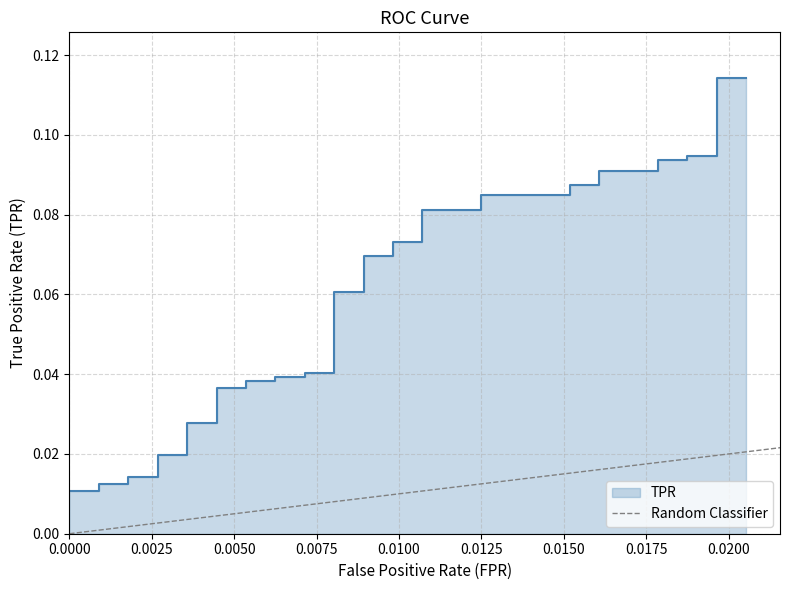

What is the sum of all values?

1